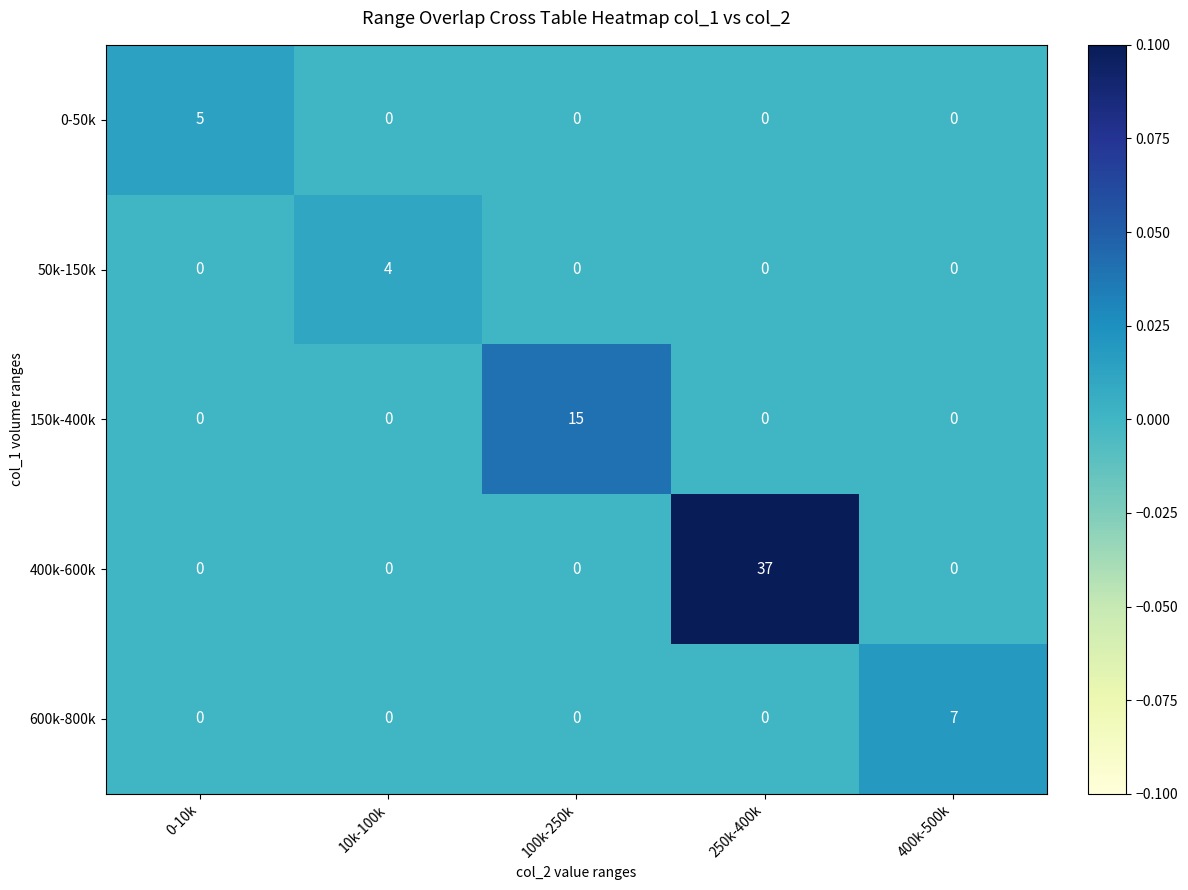

Which series has the widest spread of values?

400k-600k